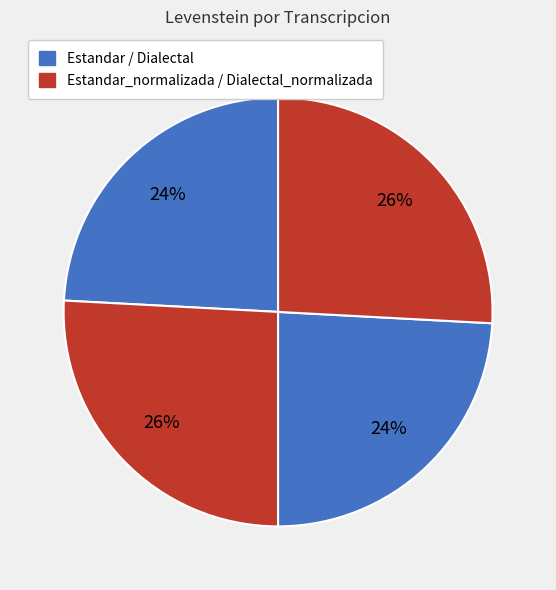

How many slices are in this pie chart?

4